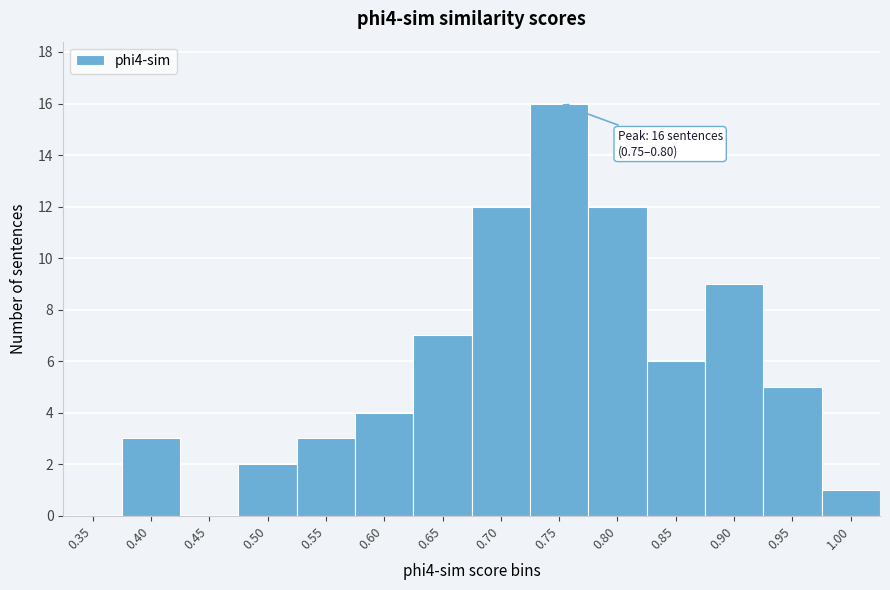

Reading right to left, extract all data points from this chart.

1.00=1	0.95=5	0.90=9	0.85=6	0.80=12	0.75=16	0.70=12	0.65=7	0.60=4	0.55=3	0.50=2	0.45=0	0.40=3	0.35=0